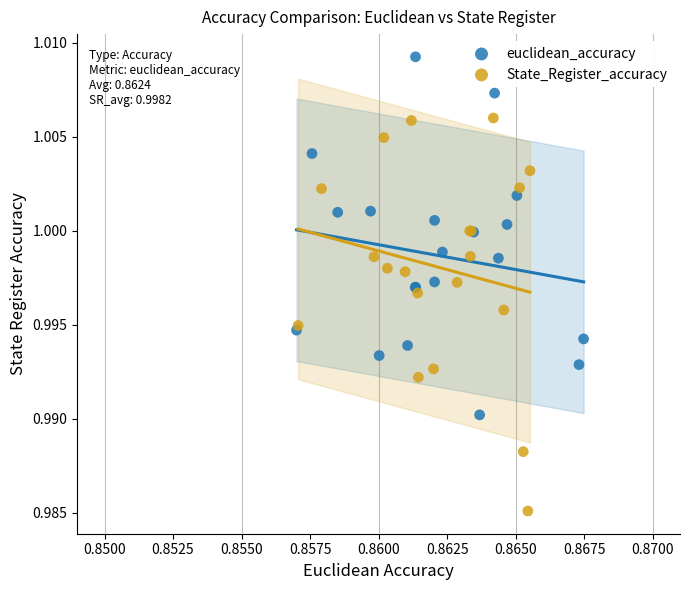

Which series contains the lowest Y value?

State_Register_accuracy